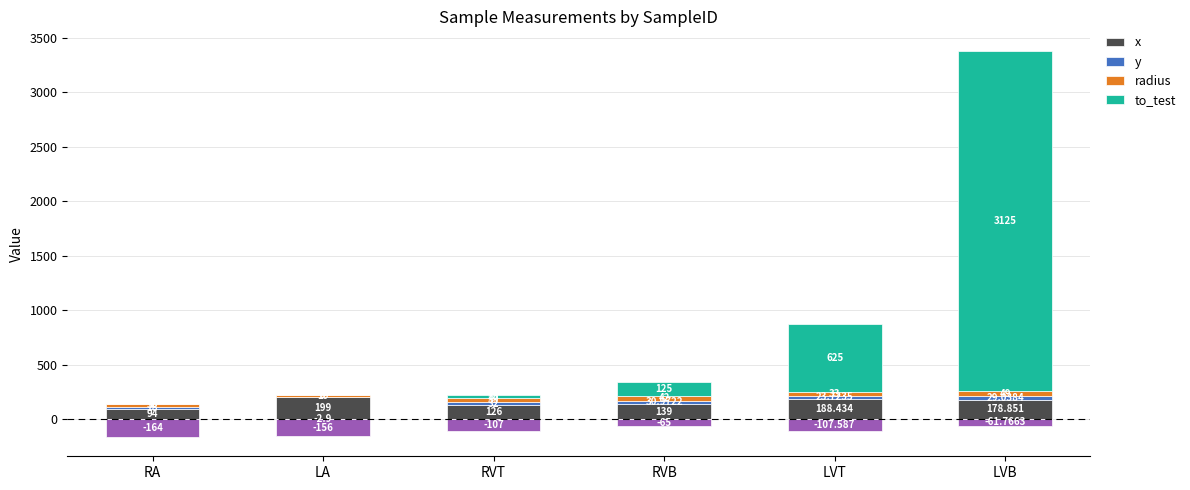

Is it true that x equals 219.4 at RVT?

False